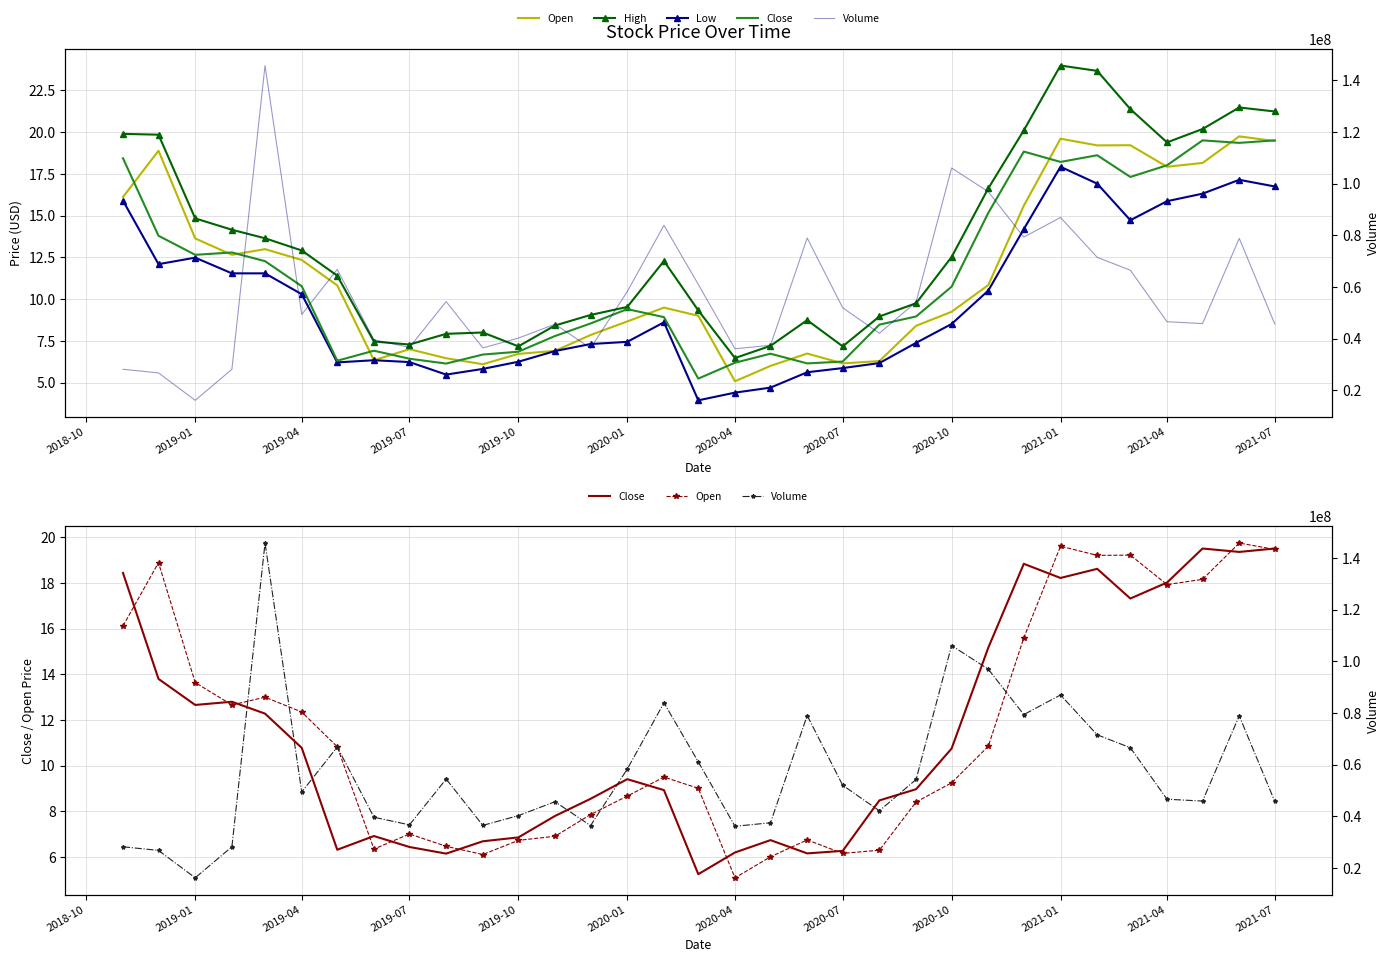

What is the sum of all Close values?

378.2